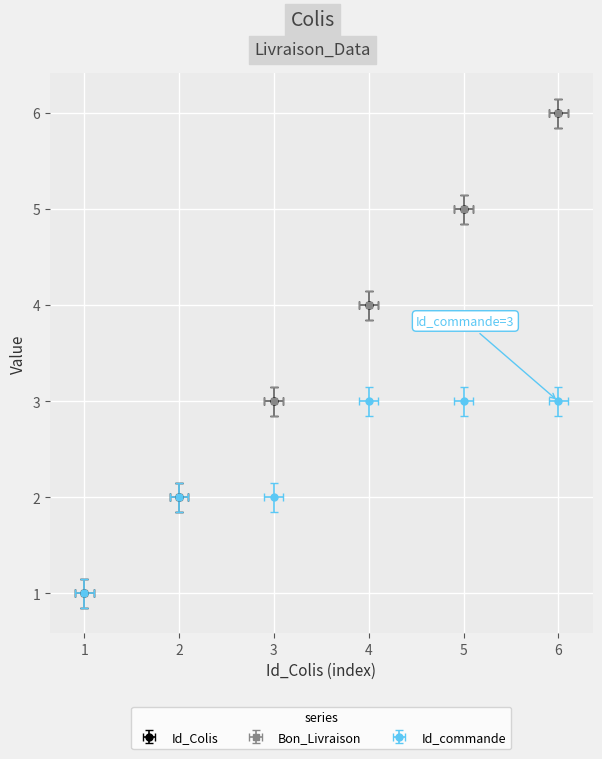

How many lines are shown in the chart?

3